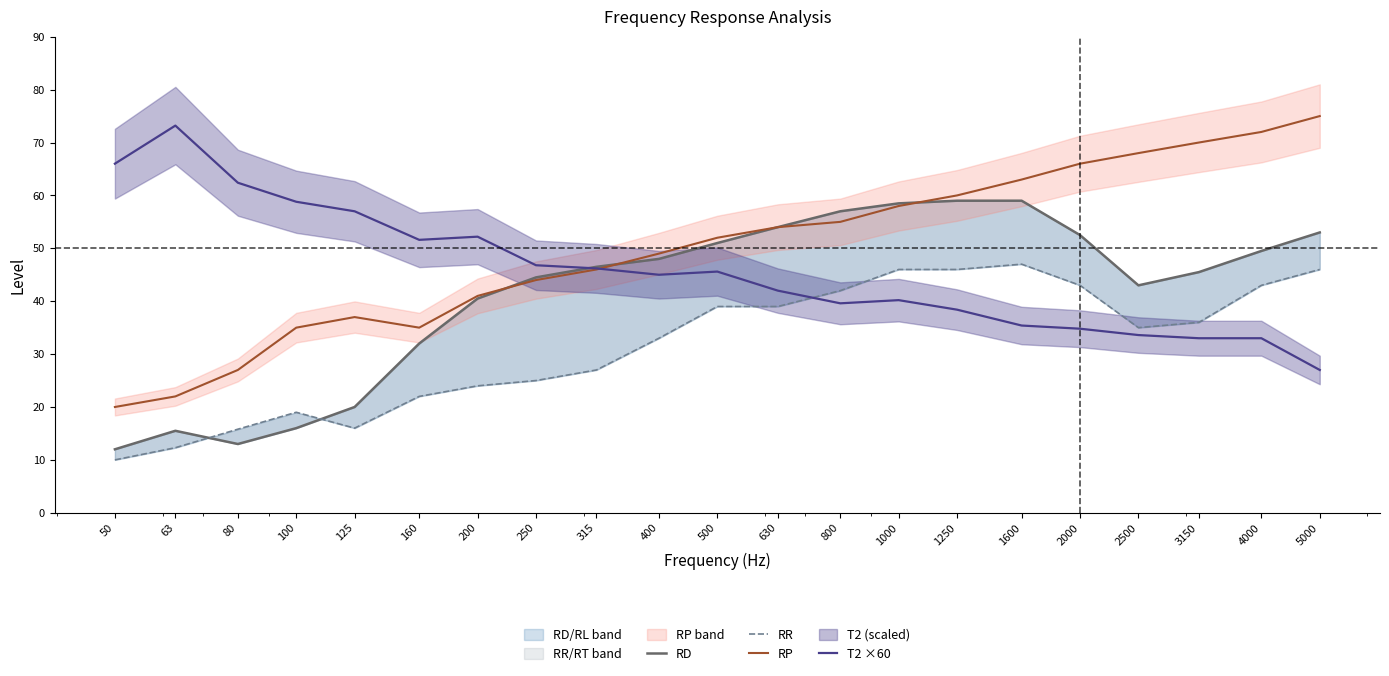

At which label does RR reach its minimum?

50